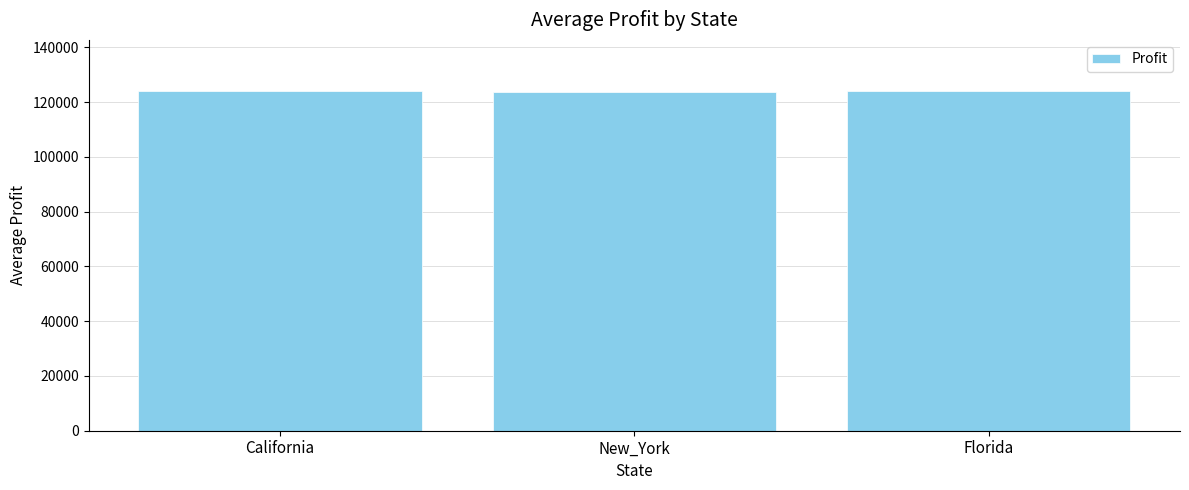

Does the chart contain stacked bars?

No